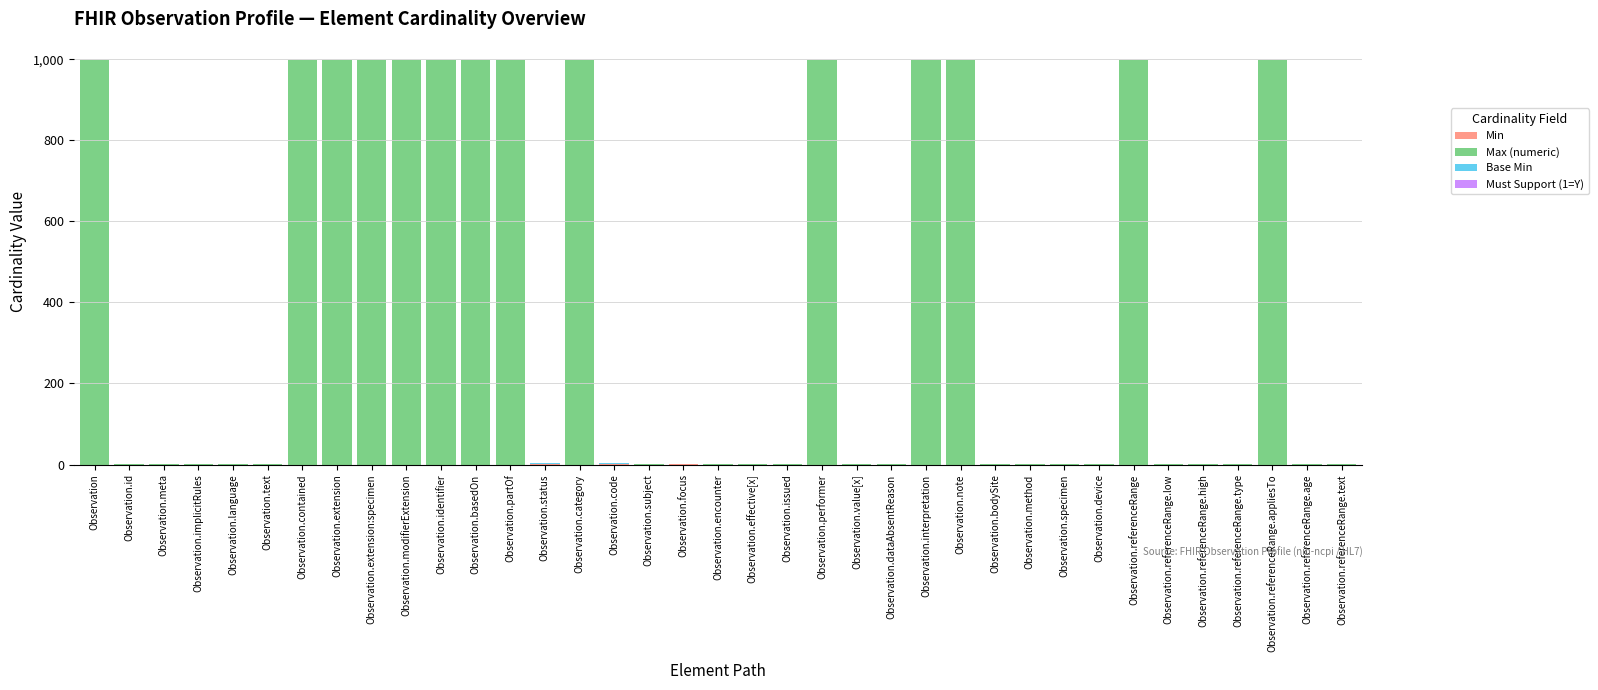

What is the total value across all series at Observation.extension:specimen?

999